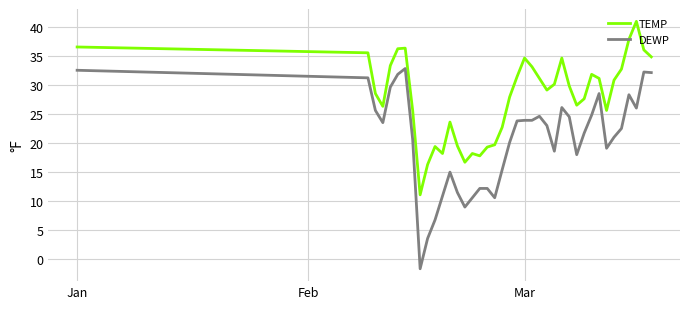

Which series has the largest total across all categories?

TEMP